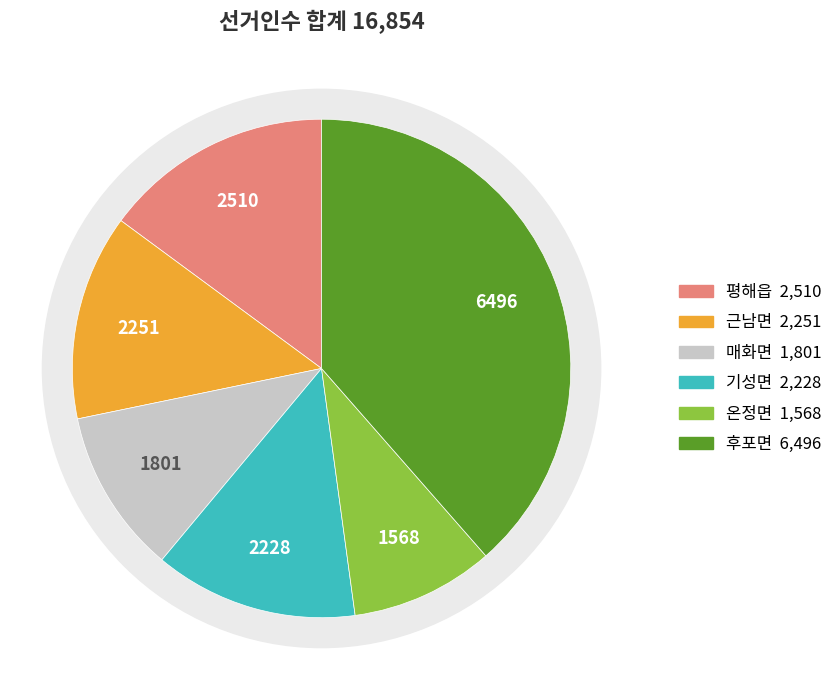

What portion of the pie excludes 기성면?

86.8%